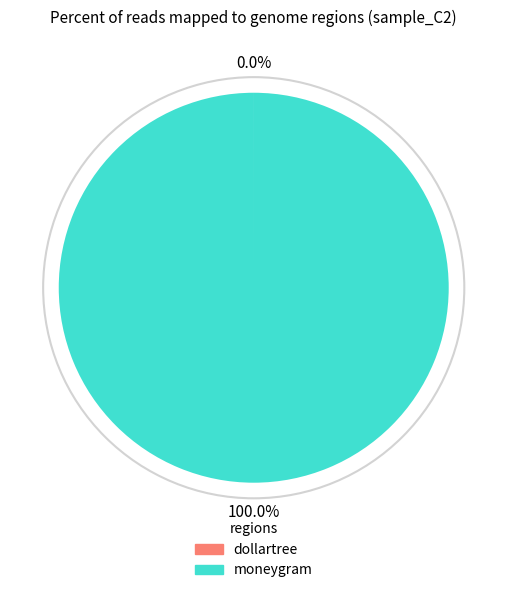

To the nearest percent, what is the average slice percentage?

50%